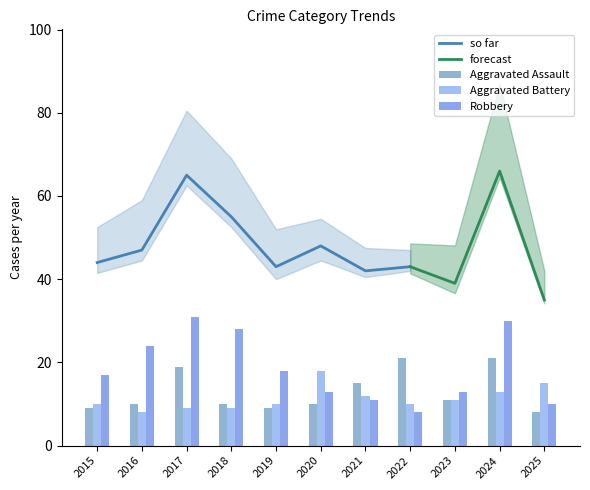

Which category has the lowest value in the Aggravated Battery series?

2016